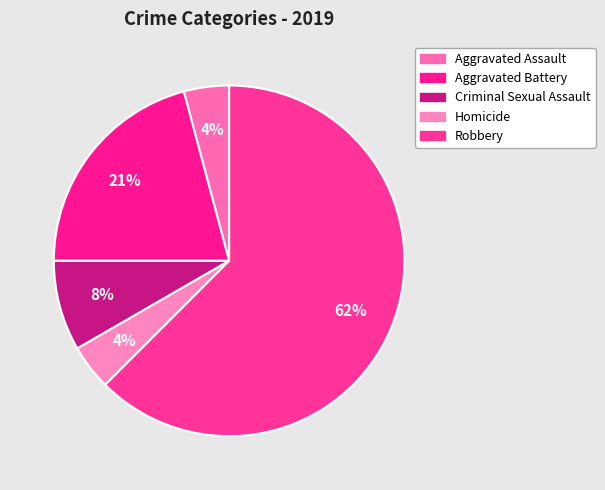

How many slices are in this pie chart?

5